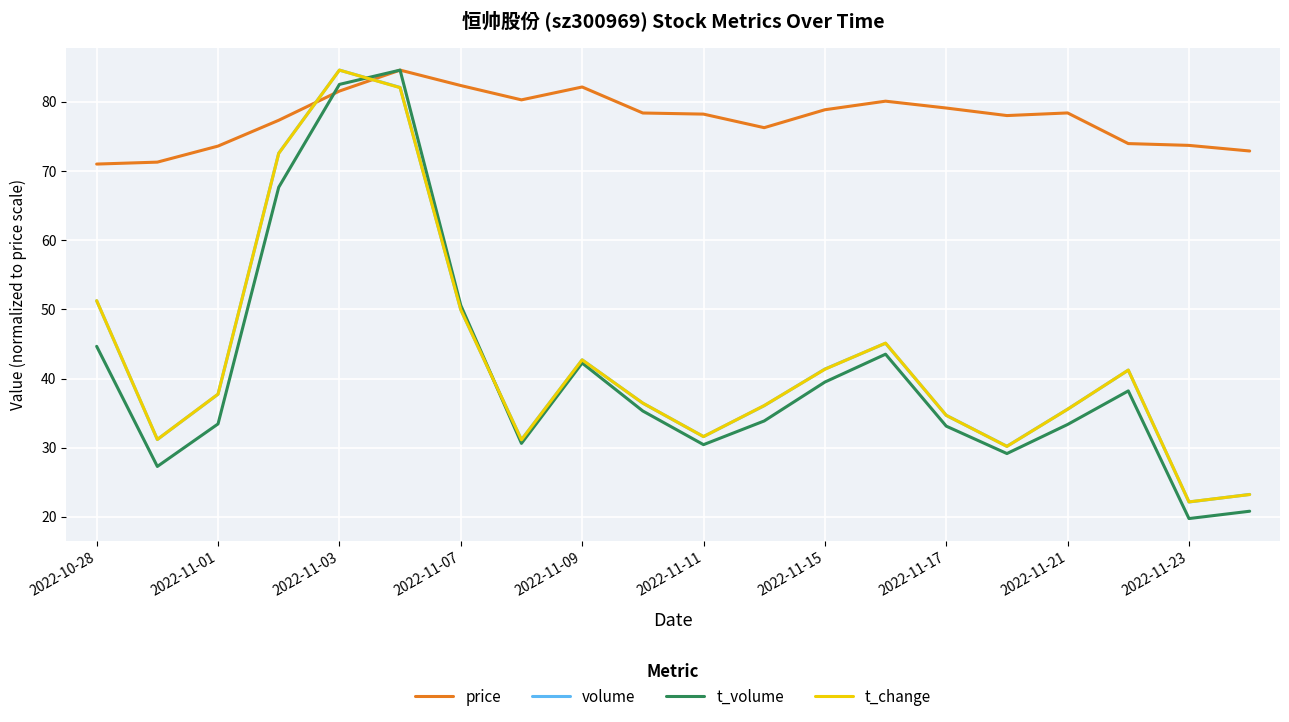

Which series has the largest total across all categories?

price